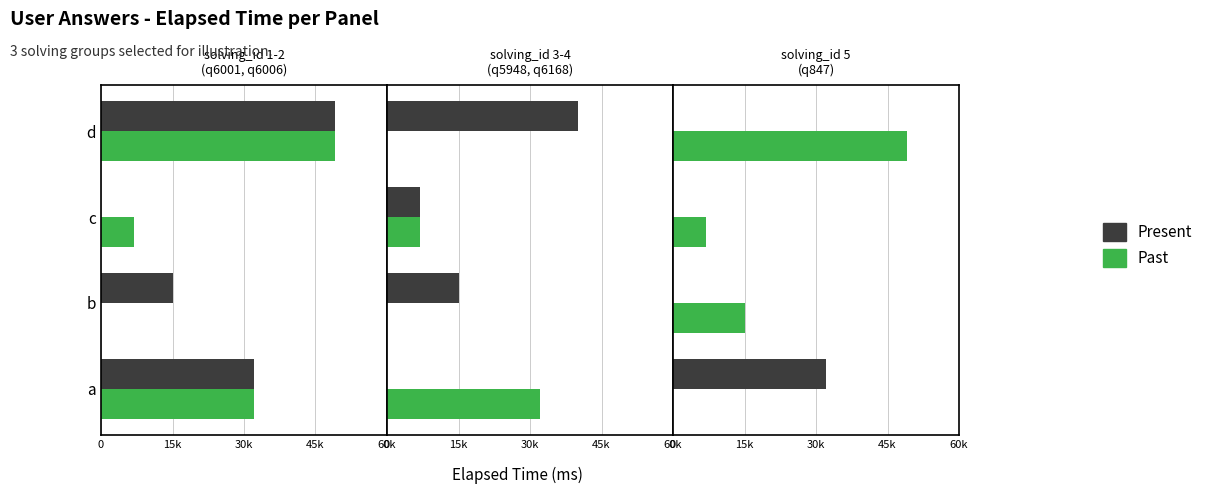

Are the bars horizontal?

Yes